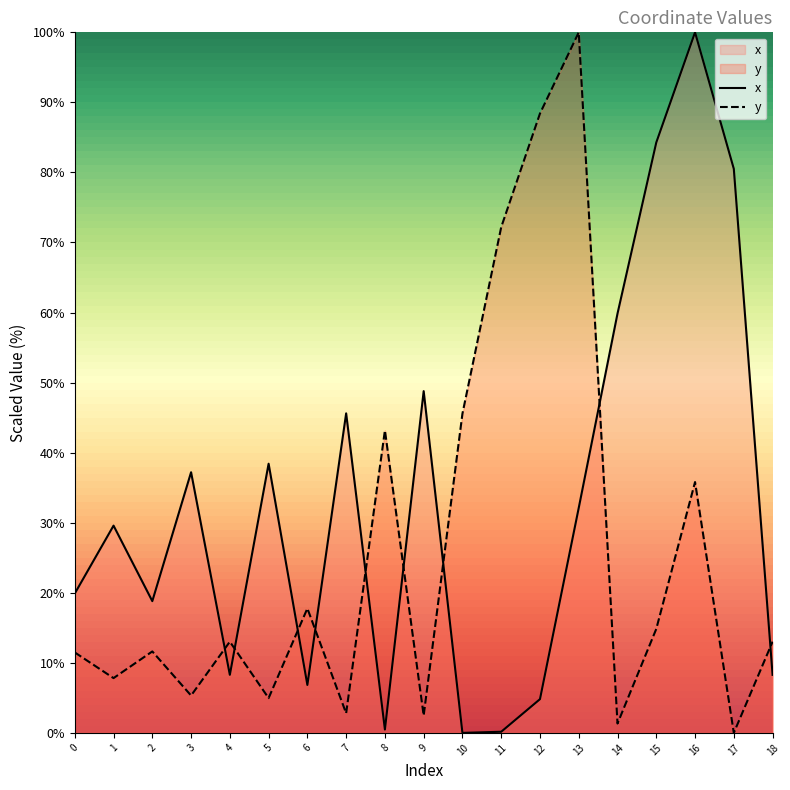

Reading left to right, list all the values displayed in this chart.

x: 0=19.9	1=29.6	2=18.8	3=37.2	4=8.3	5=38.4	6=6.8	7=45.6	8=0.5	9=48.8	10=0.0	11=0.2	12=4.8	13=32.1	14=59.9	15=84.3	16=100.0	17=80.5	18=8.3
y: 0=11.5	1=7.8	2=11.6	3=5.3	4=13.0	5=5.0	6=17.8	7=2.8	8=43.2	9=2.5	10=45.6	11=72.2	12=88.4	13=100.0	14=1.3	15=14.8	16=35.8	17=0.0	18=13.0